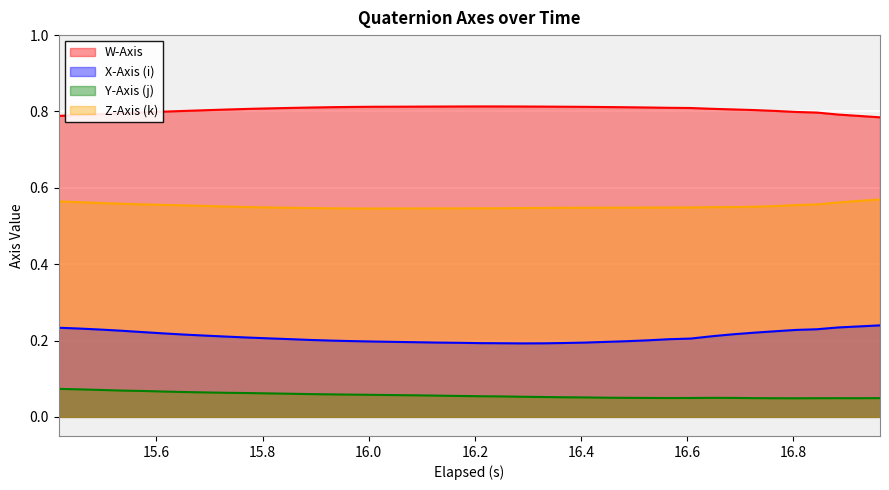

How many series are shown in this chart?

4